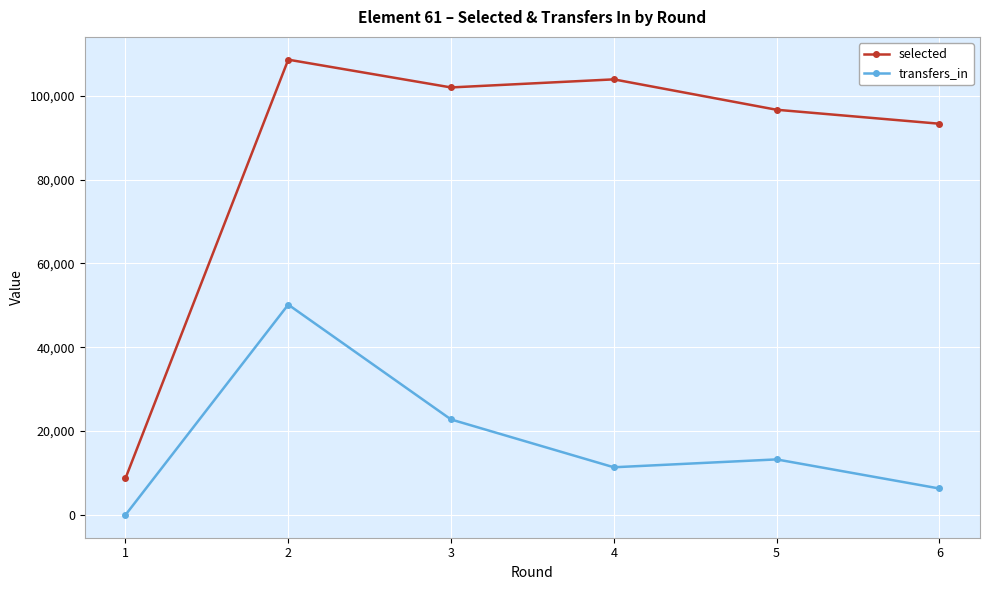

What is the greatest value displayed?

108632